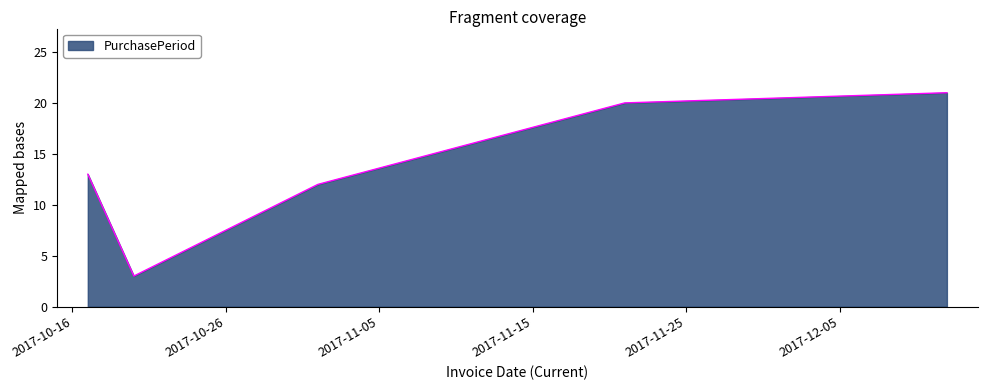

What is the difference between the maximum and minimum values?

18